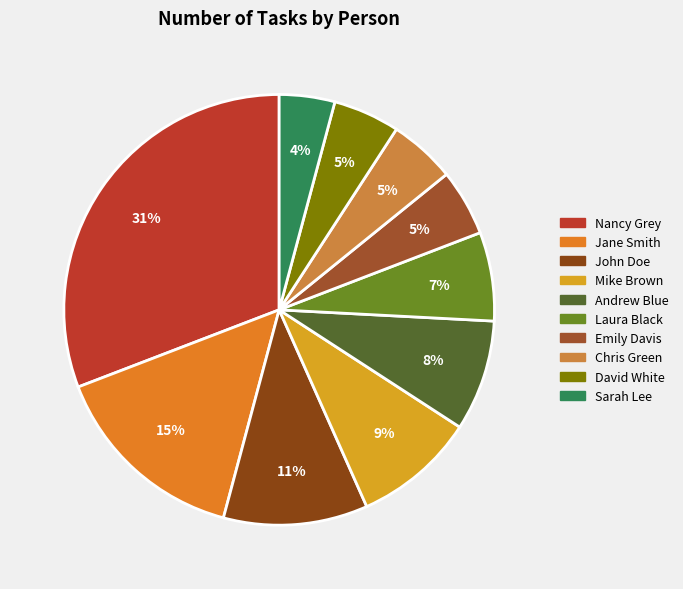

What is the smallest slice in the pie chart?

Sarah Lee